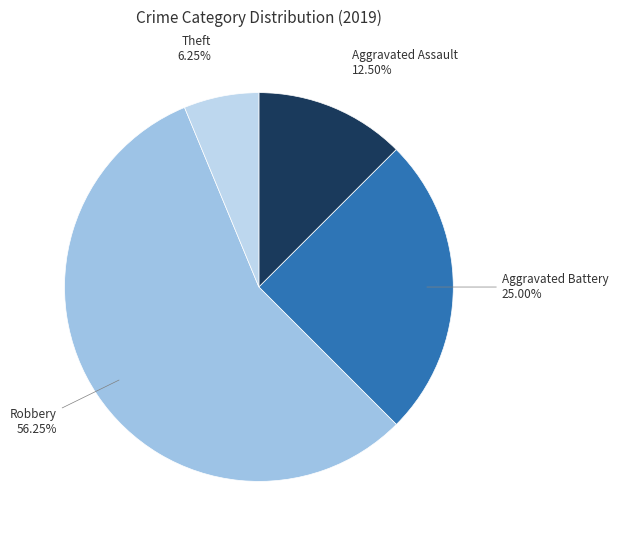

True or false: Aggravated Battery accounts for 25% of the total.

True